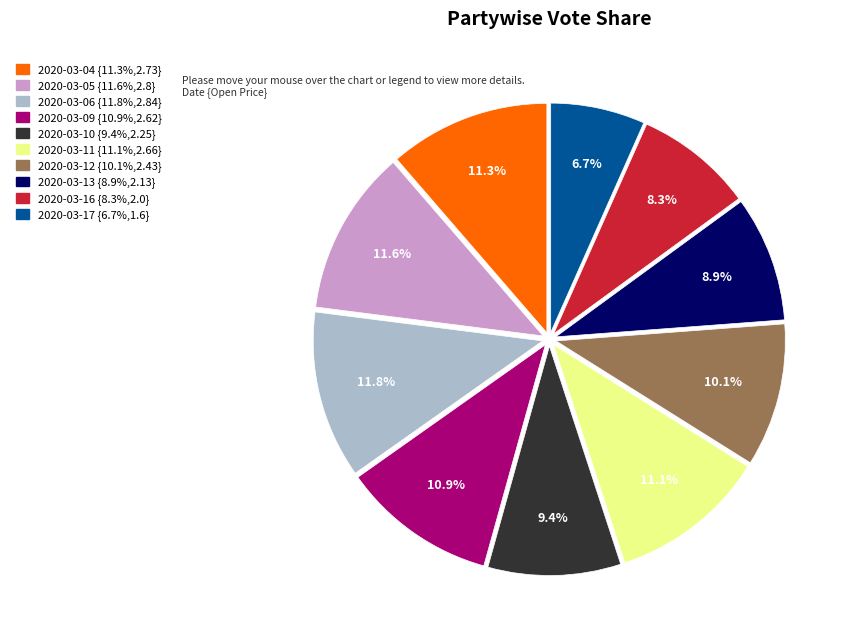

What is the smallest slice in the pie chart?

2020-03-17